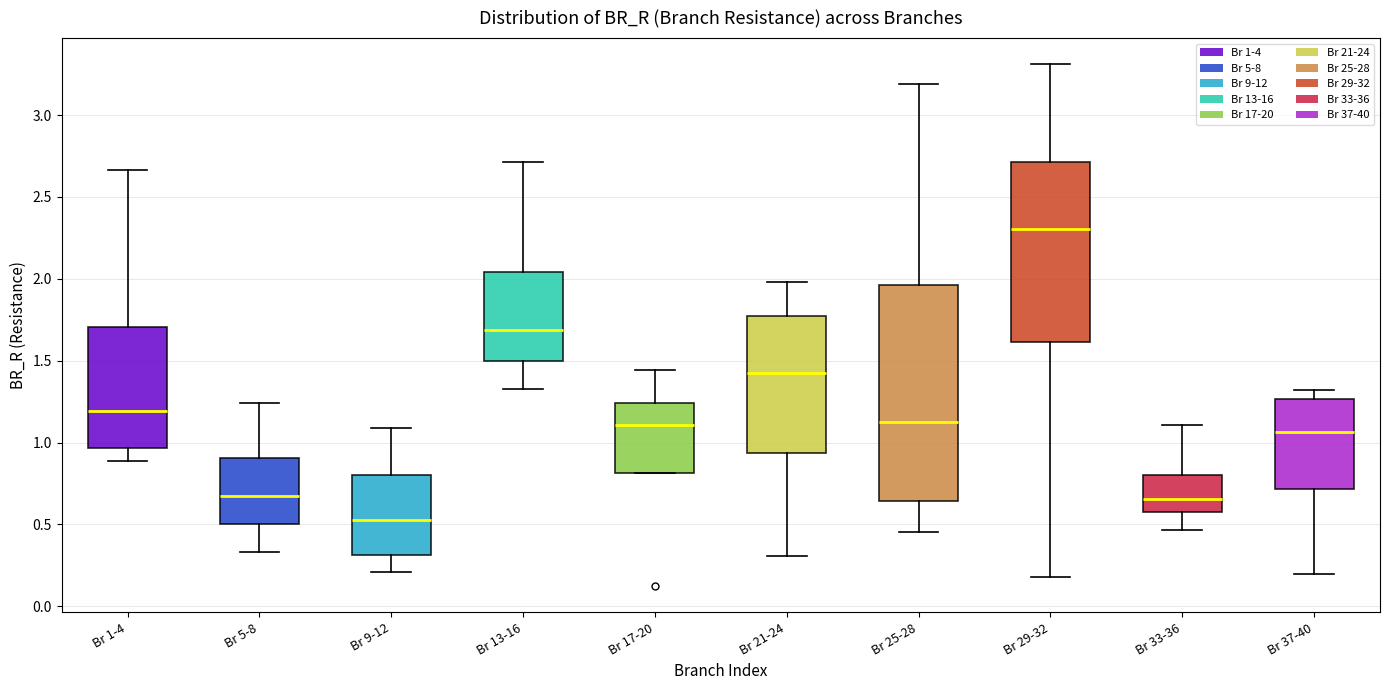

Which box is the tallest, from its lower edge to its upper edge?

Br 25-28